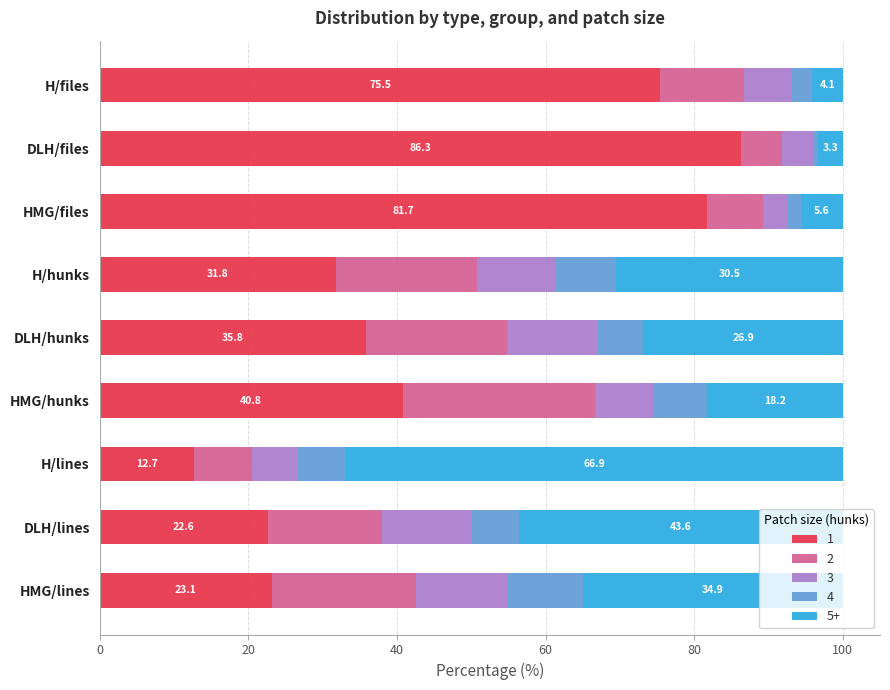

What is the total value across all series at DLH/hunks?

100.0